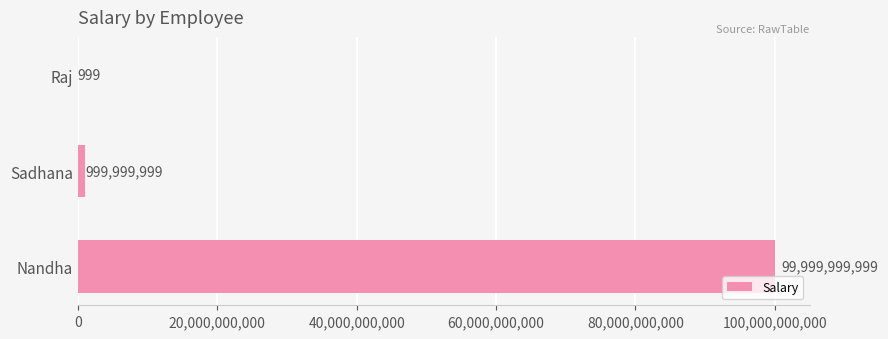

What is the maximum value shown in the chart?

99999999999